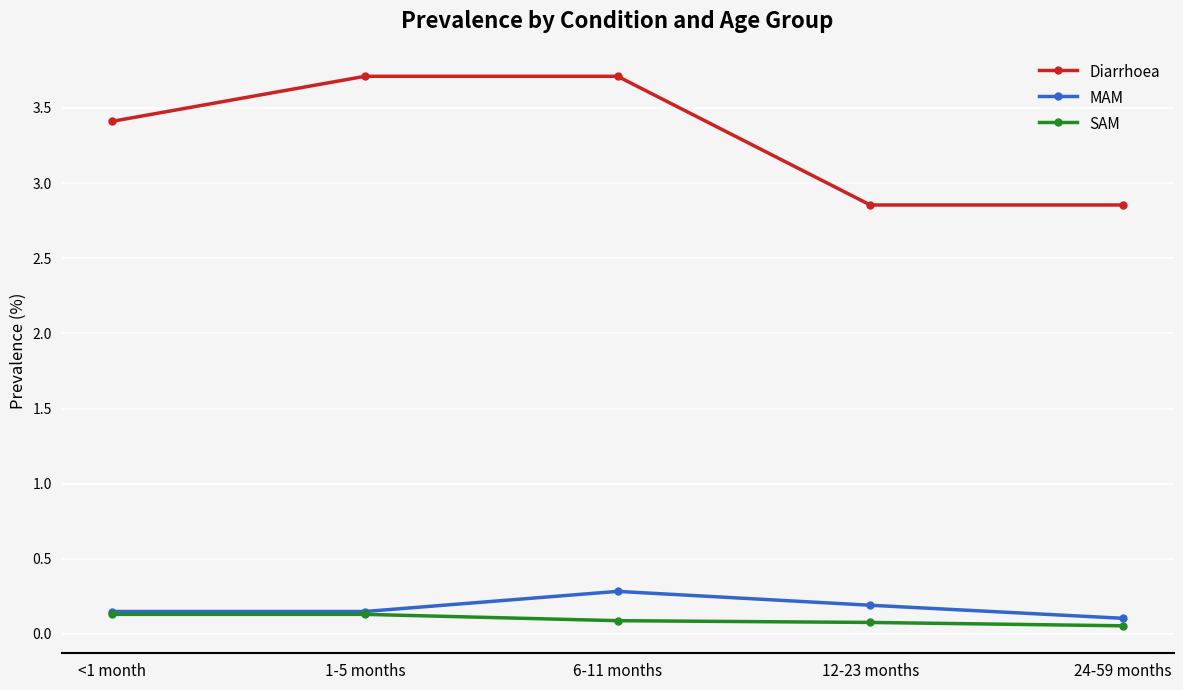

True or false: Diarrhoea has more than 2 points higher than both neighbors.

False